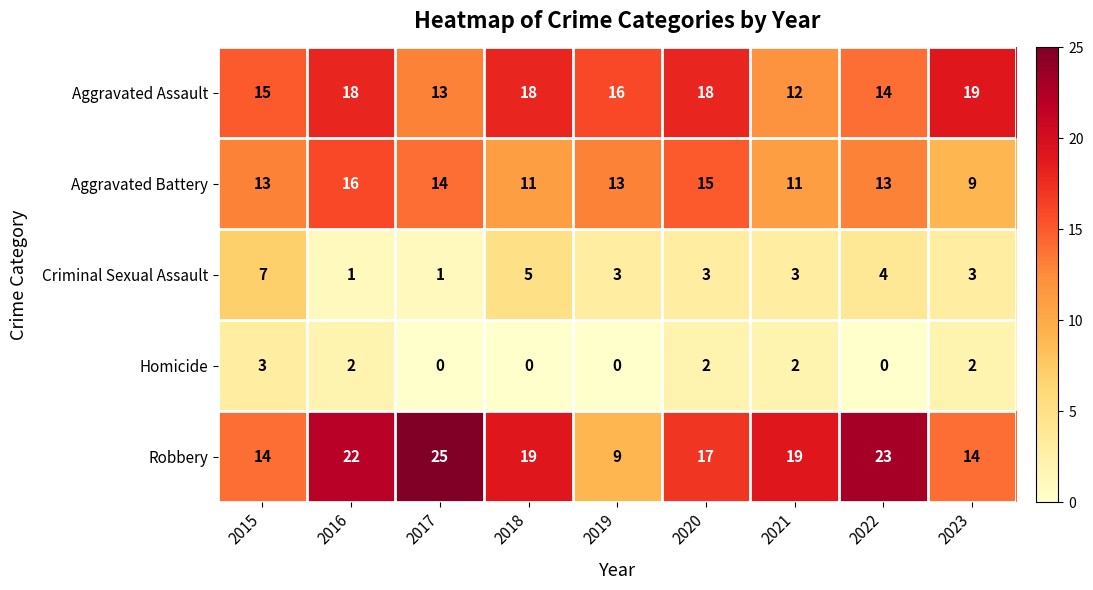

List the series in order of their peak value, highest first.

Robbery, Aggravated Assault, Aggravated Battery, Criminal Sexual Assault, Homicide